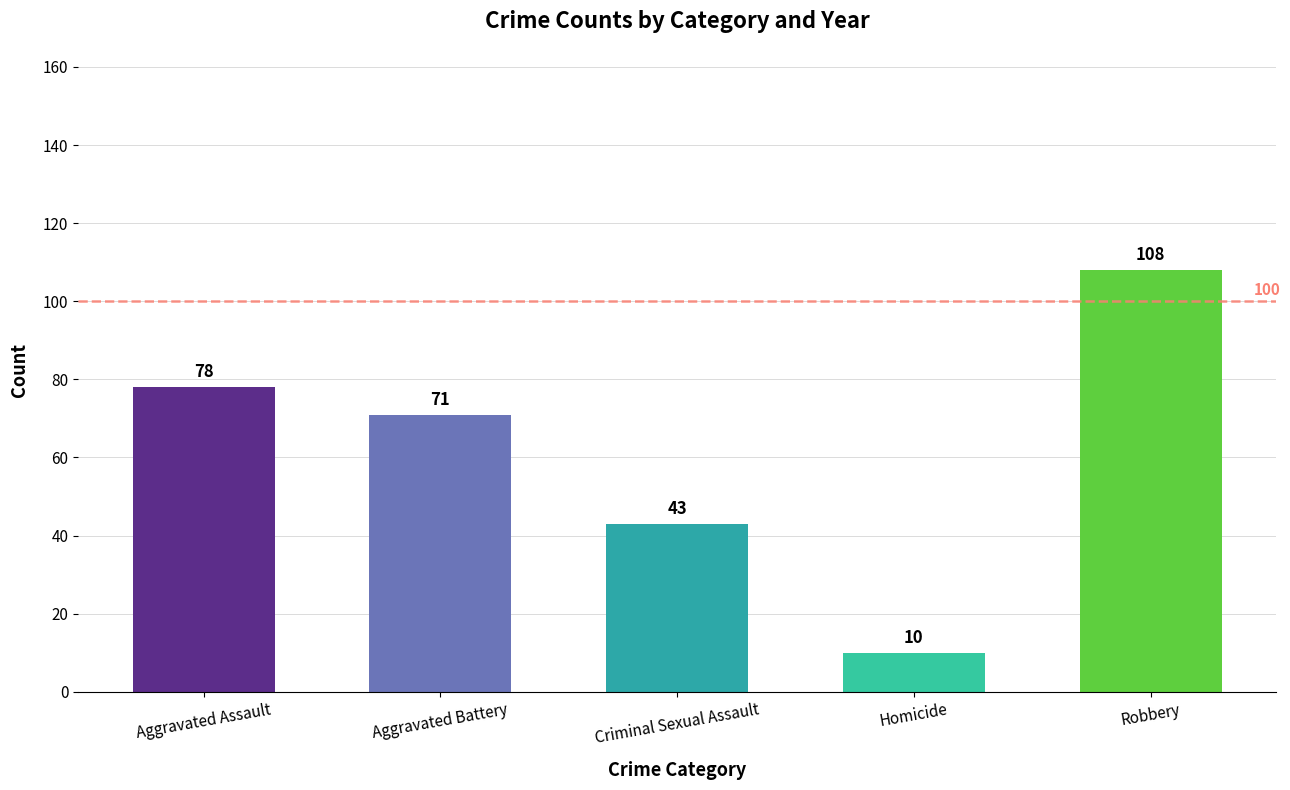

What is the average value?

62